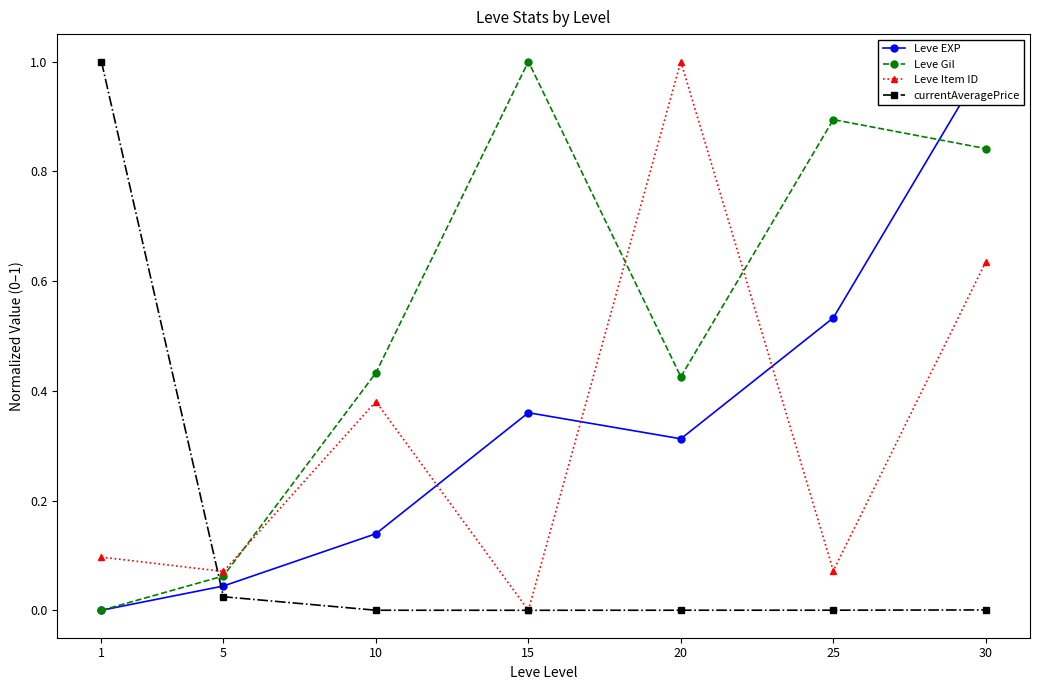

What is the highest value of the Leve EXP series?

1.0